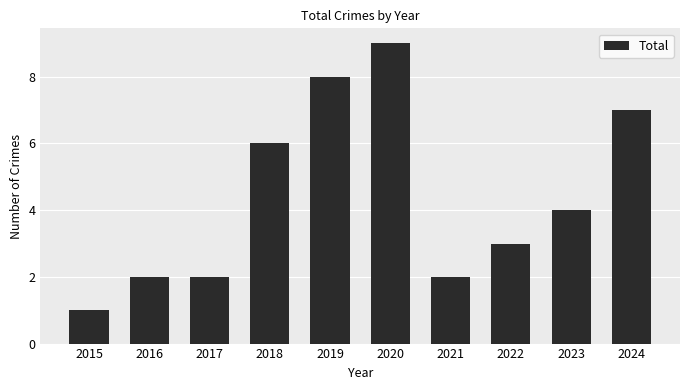

How many data points does each series have?

10